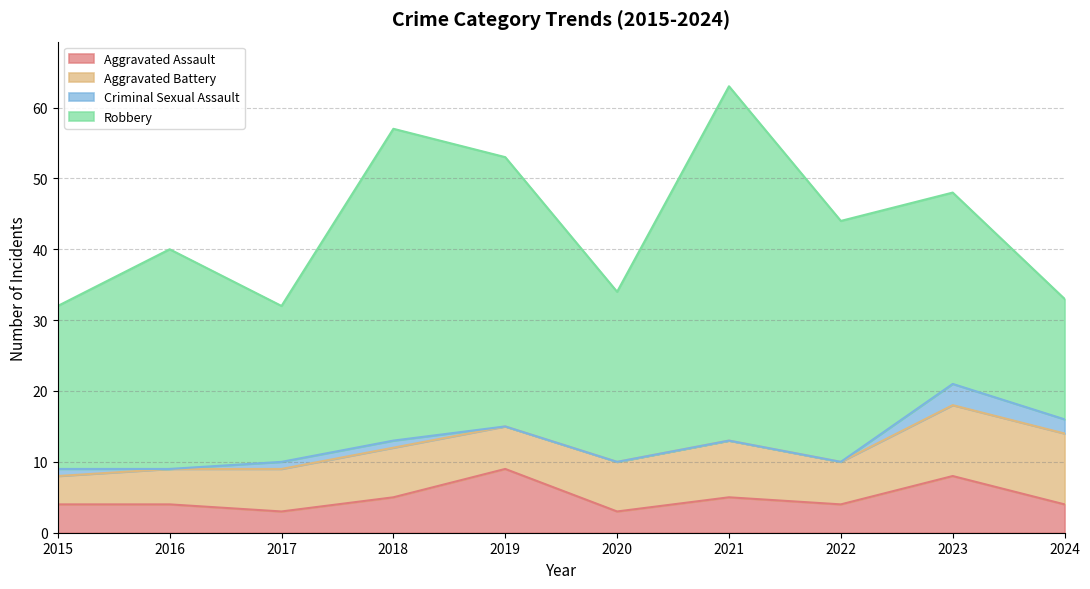

Where do Aggravated Battery and Aggravated Assault first cross each other?

2018 and 2019